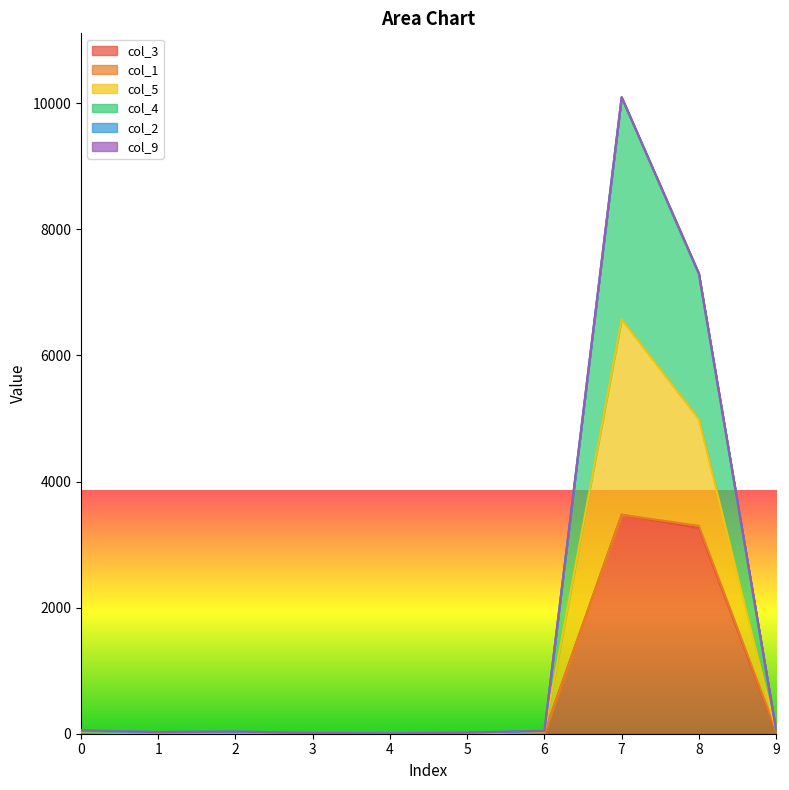

What is the highest value of the col_3 series?

3474